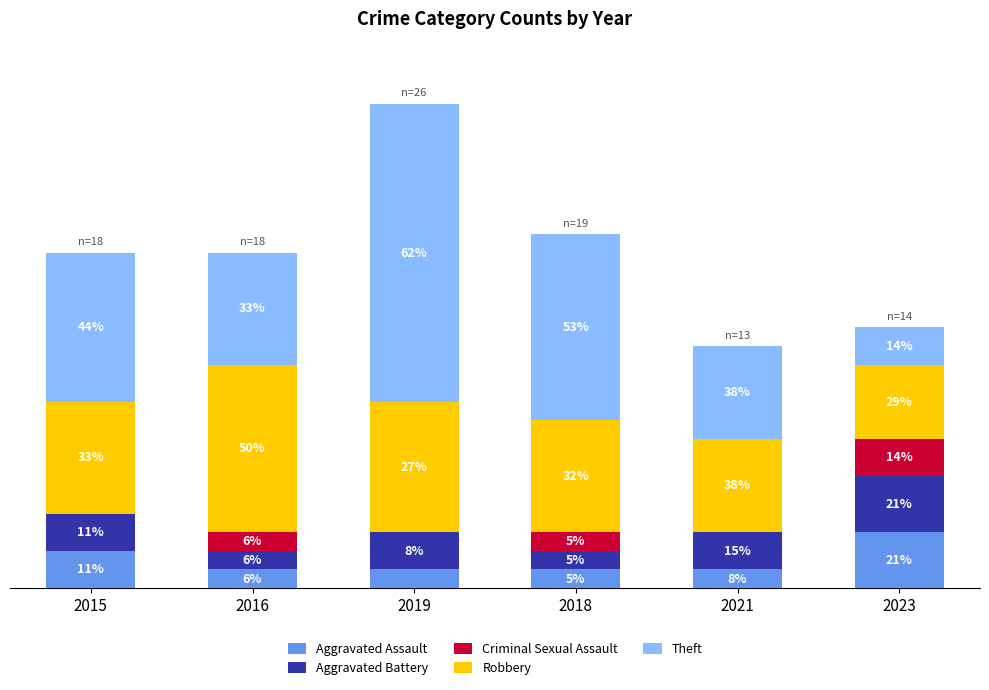

Is it true that Aggravated Battery equals 1 at 2016?

True